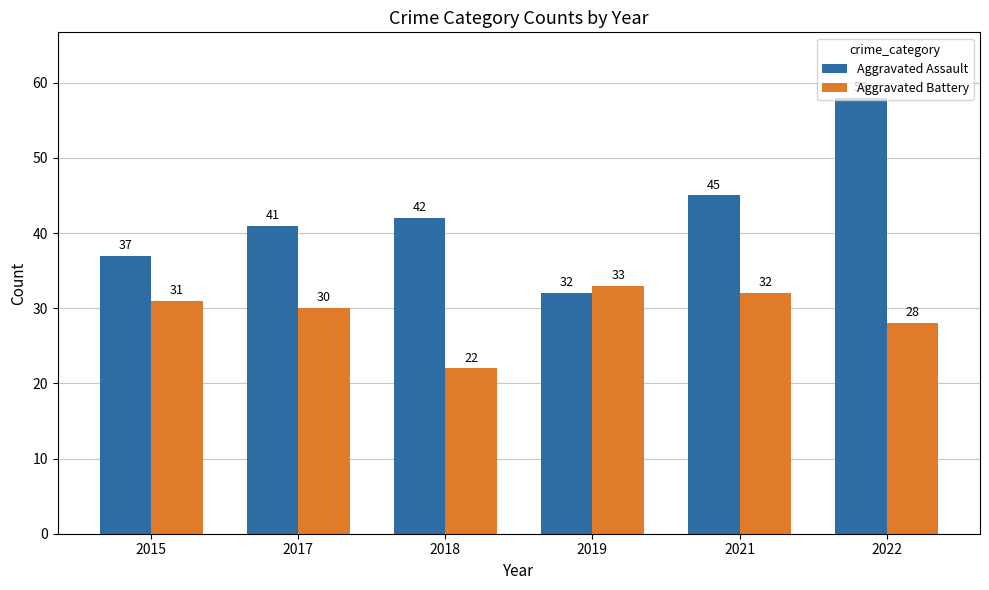

Which series changed the most between 2015 and 2019?

Aggravated Assault